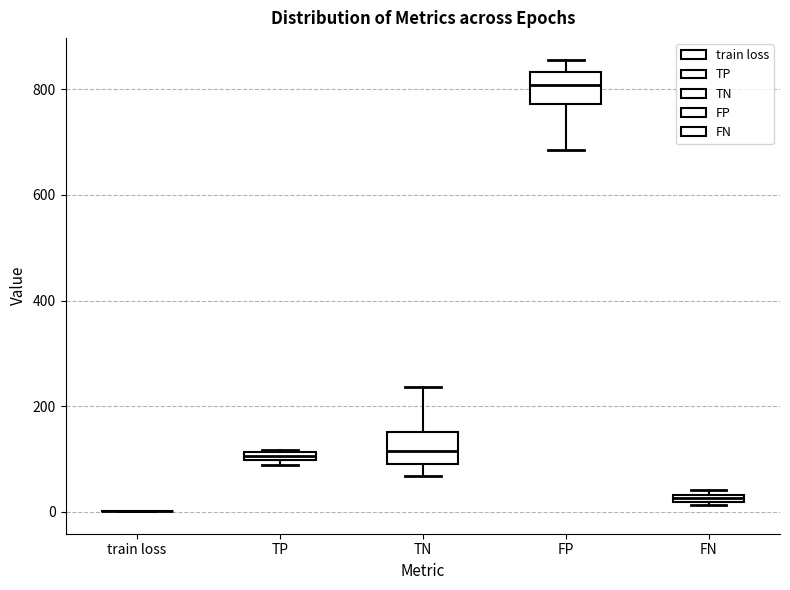

Where is the lower edge of the box for TN on the y-axis? The values are not printed on the chart, so give them approximately, as read against the axis.

80